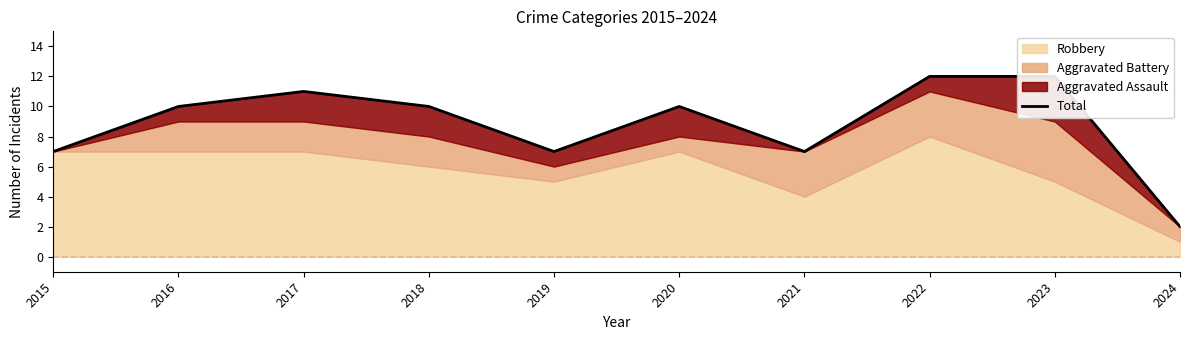

Rank the categories by value from lowest to highest.

2024, 2015, 2019, 2021, 2016, 2018, 2020, 2017, 2022, 2023